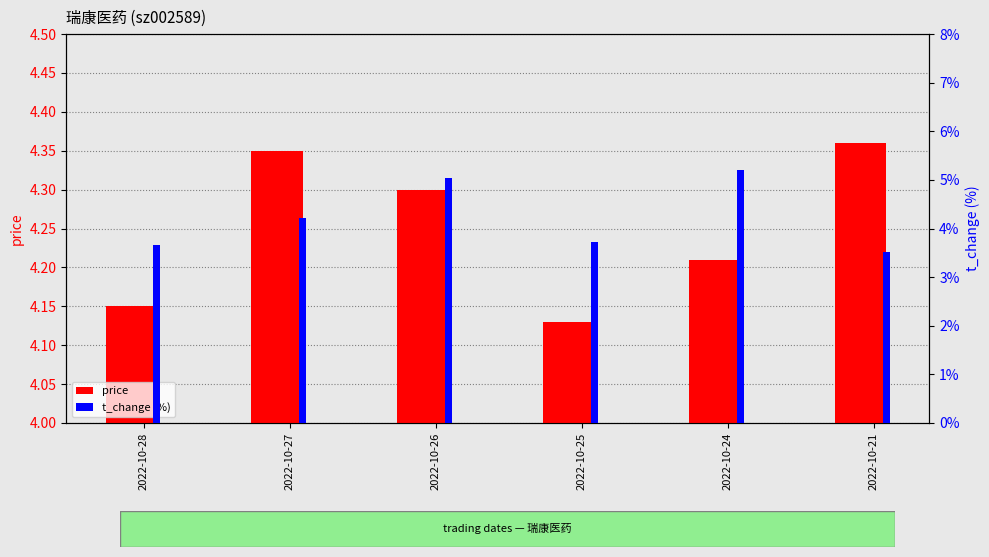

What are all the series names shown in the legend?

price, t_change (%)